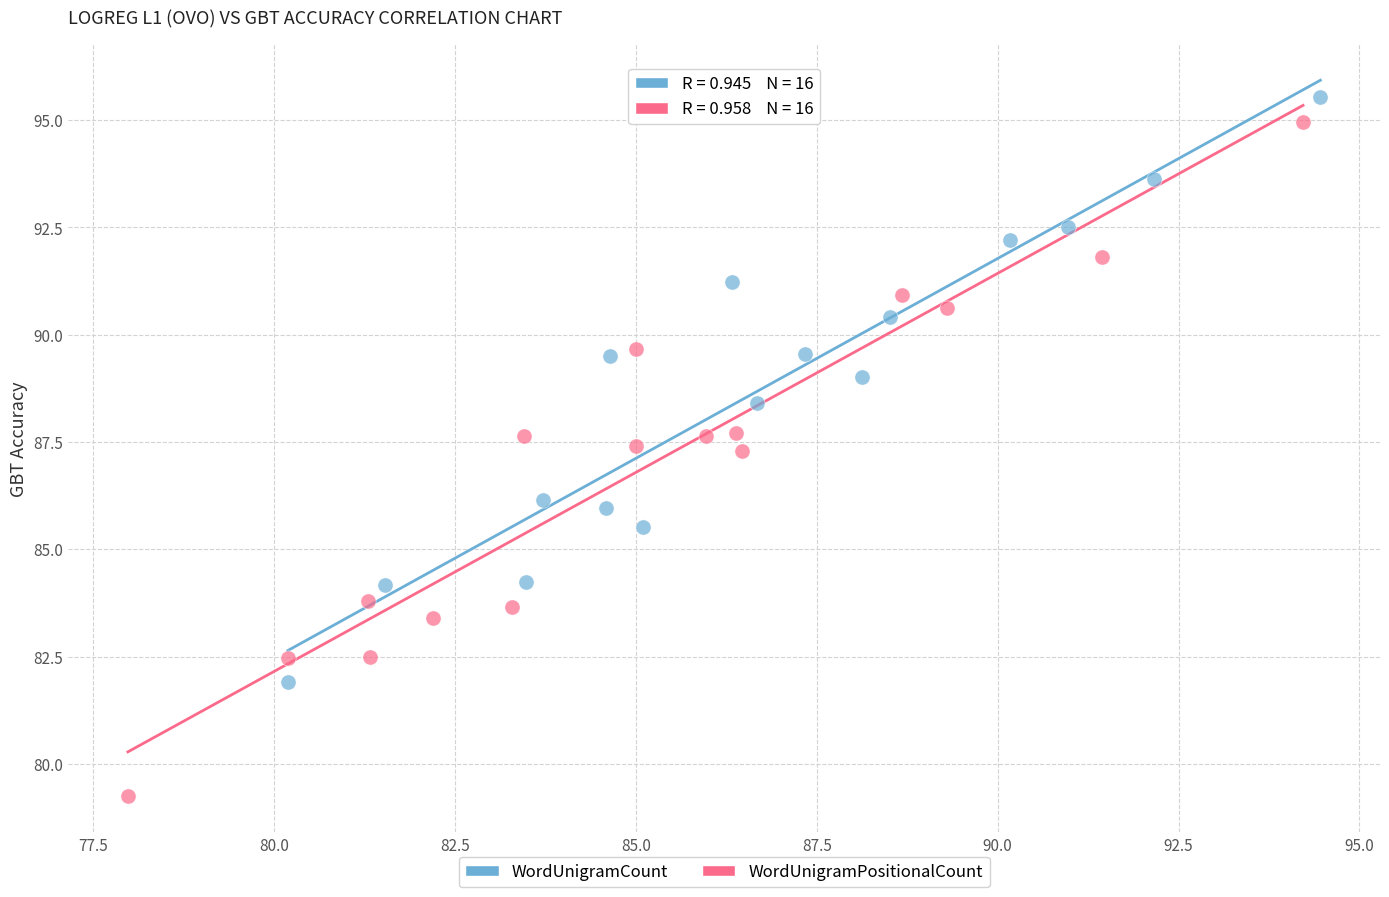

Which series has the largest Y range (max minus min)?

WordUnigramPositionalCount